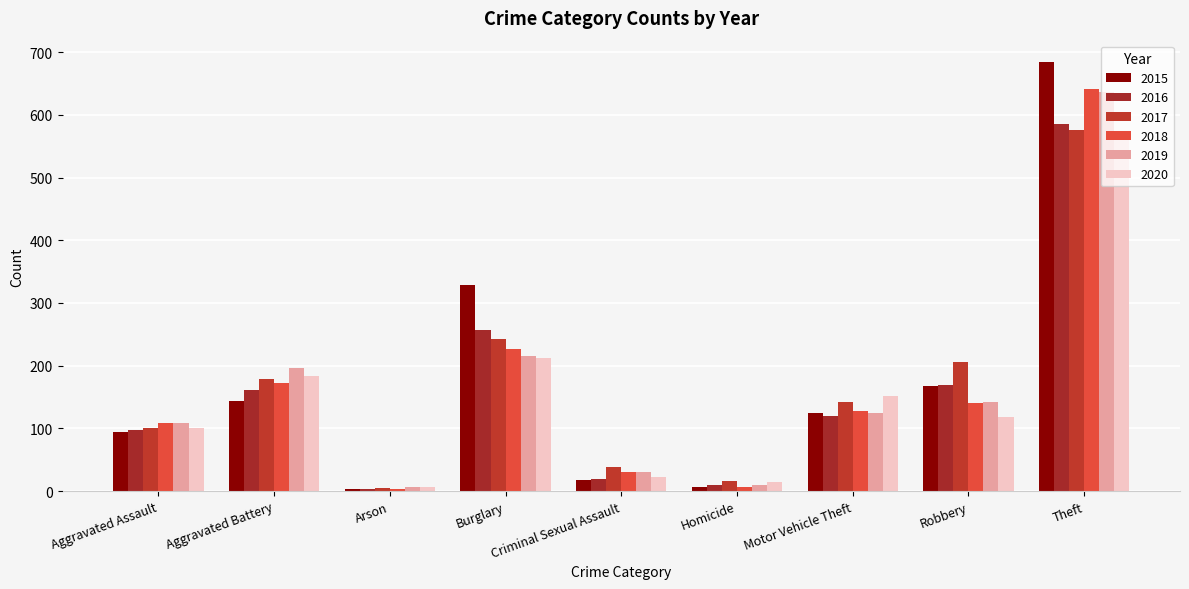

What is the sum of all 2017 values?

1506